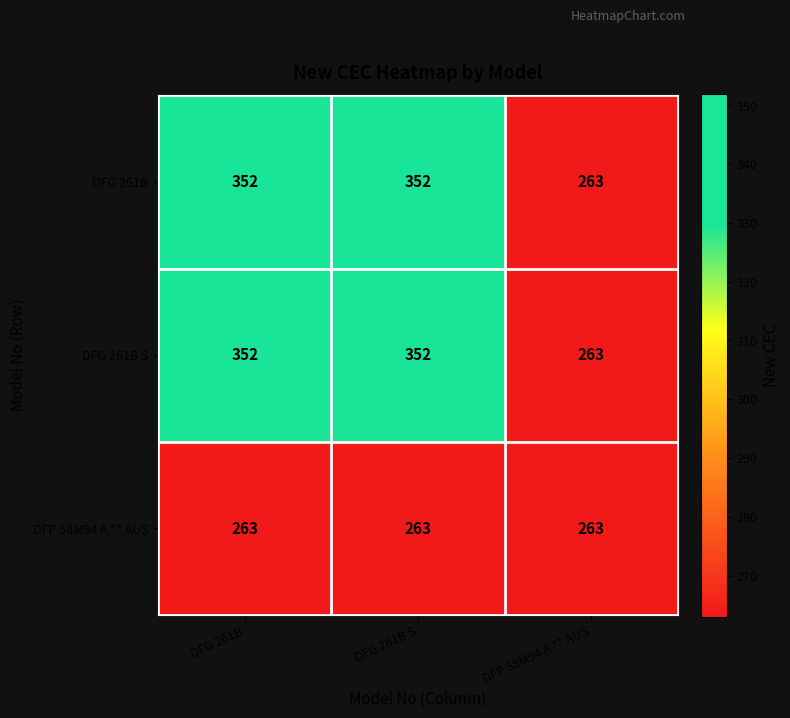

What is the total value across all series at DFP 58M94 A ** AUS?

789